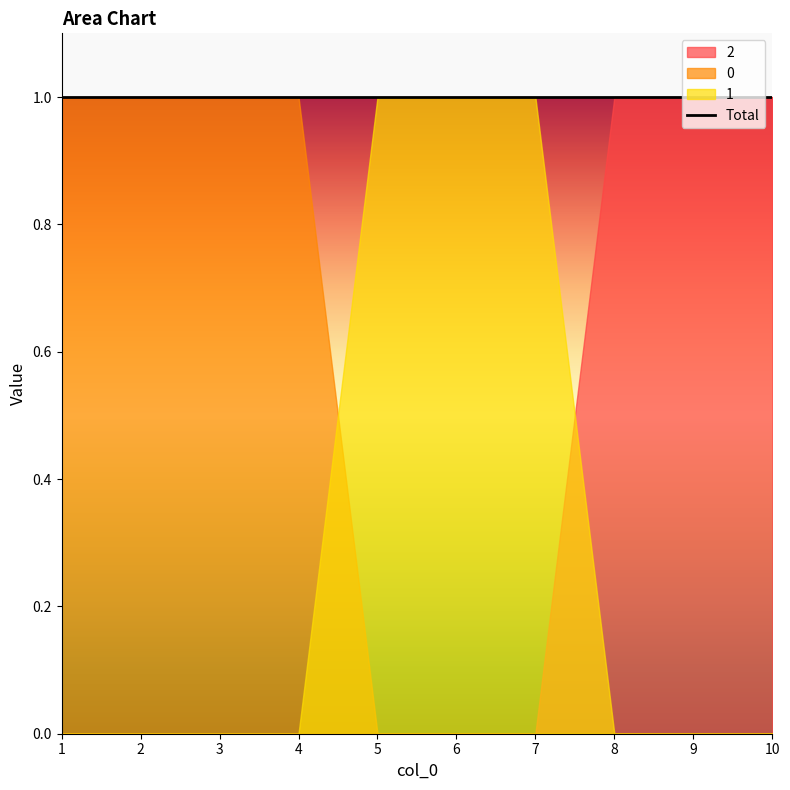

What is the value of the 2 point at the 9th from the left?

1